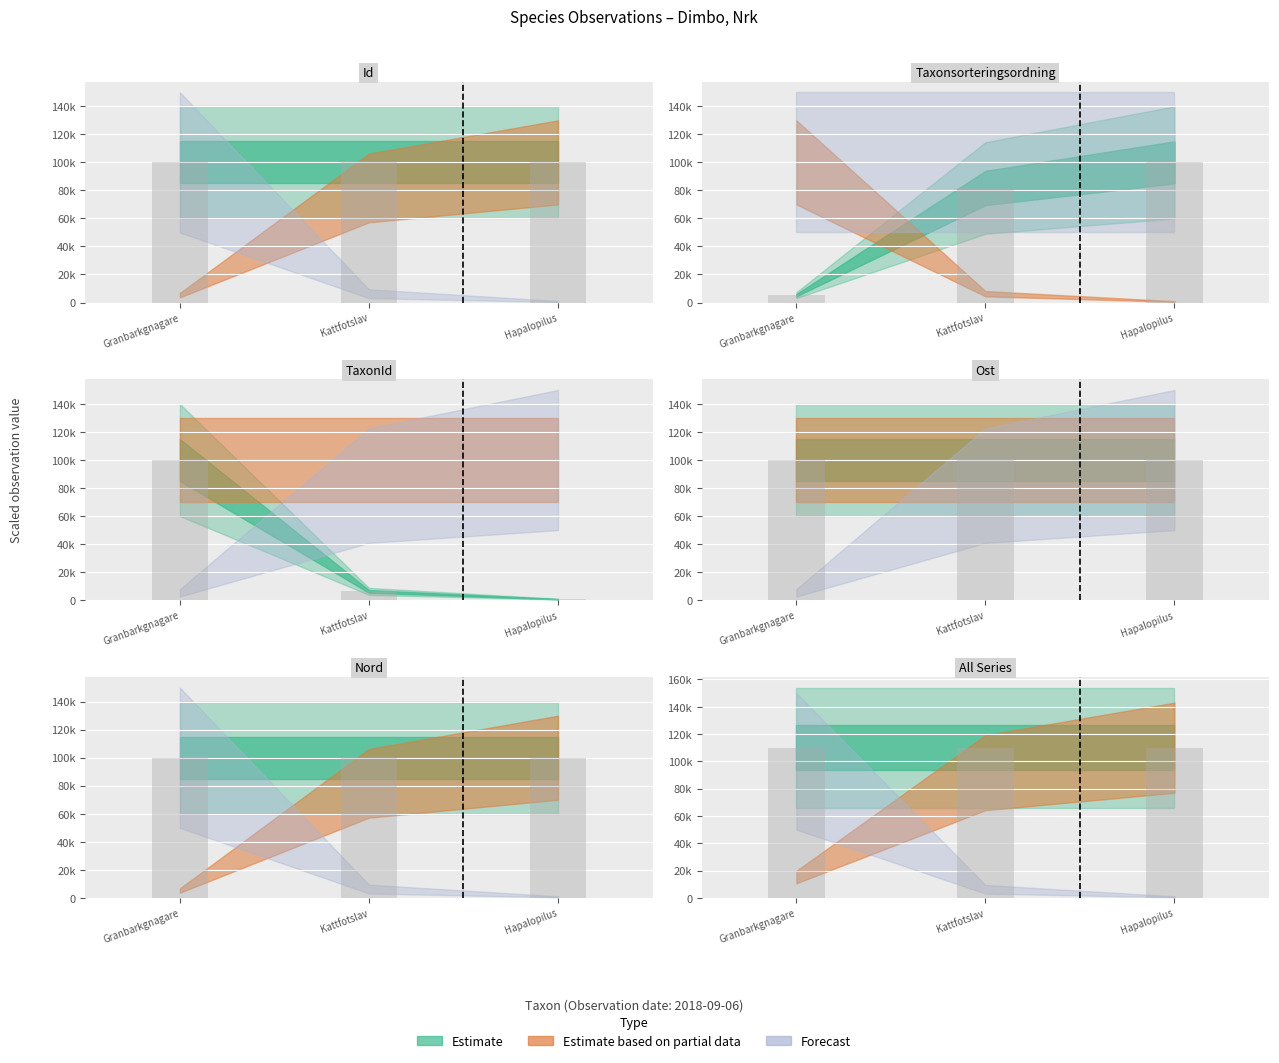

What is the label of the 1st bar from the right?

Hapalopilus